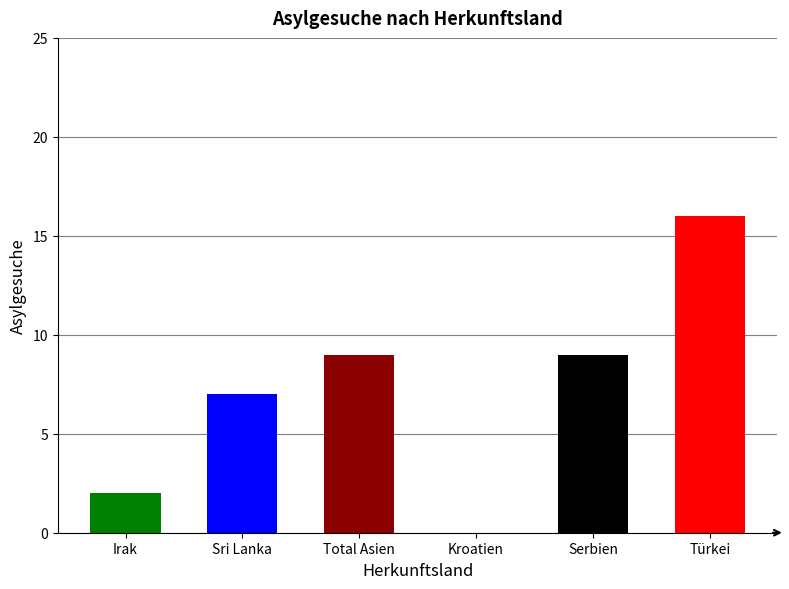

What is the sum of the values at Serbien and Total Asien?

18